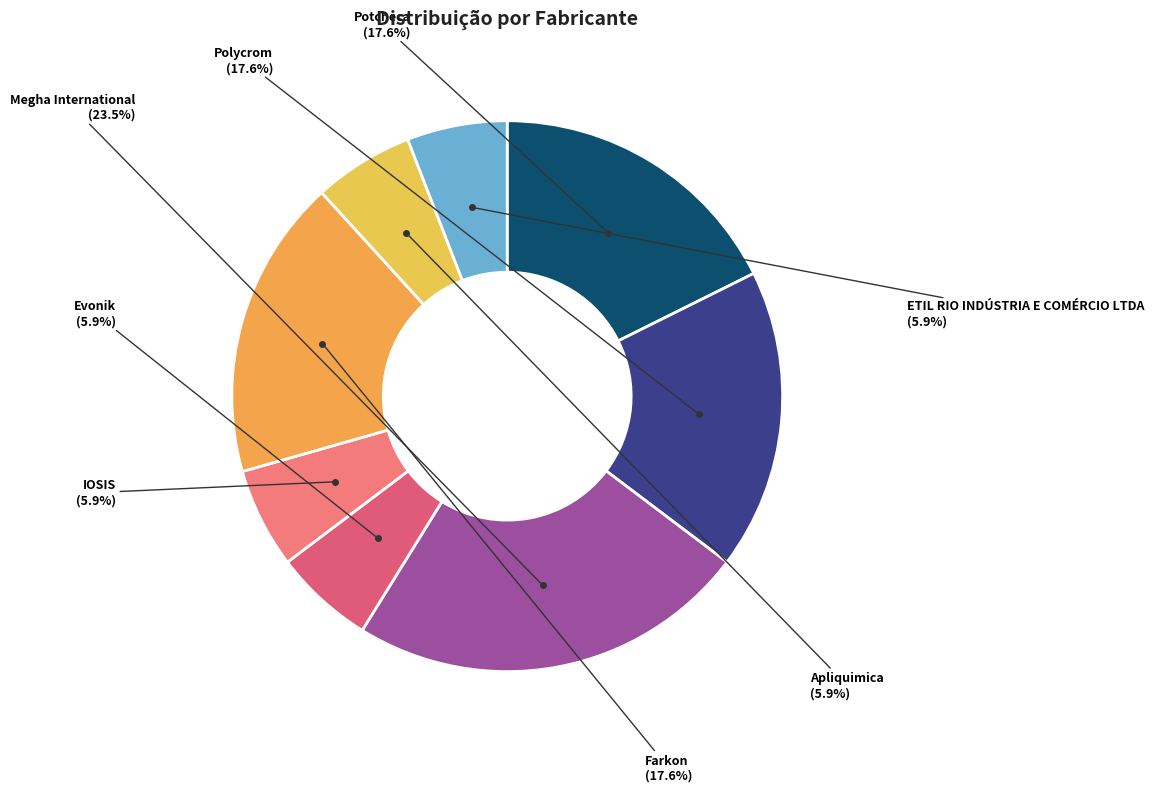

Which category has the biggest portion of the pie?

Megha International